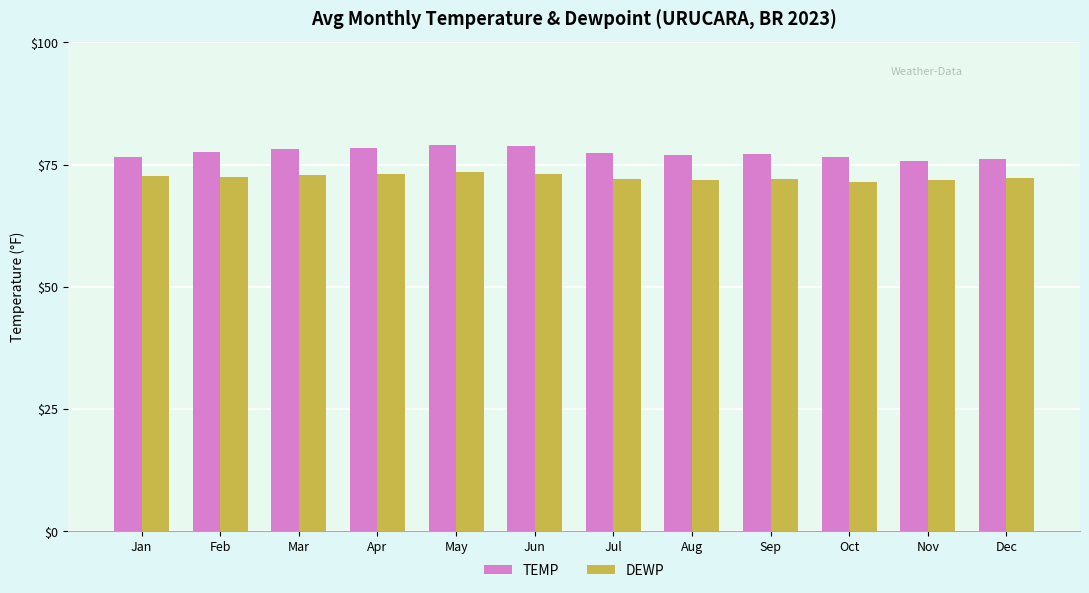

What is the greatest value displayed?

79.1